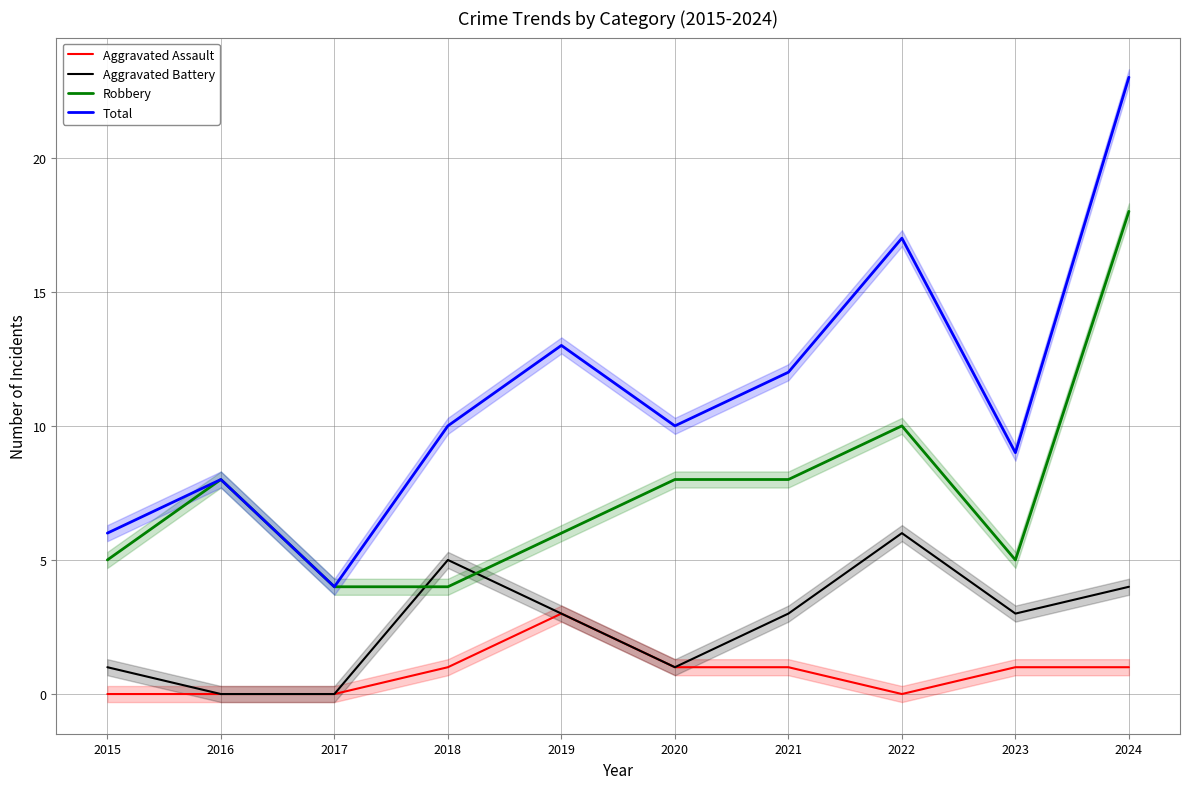

Which series changed the most between 2020 and 2022?

Total